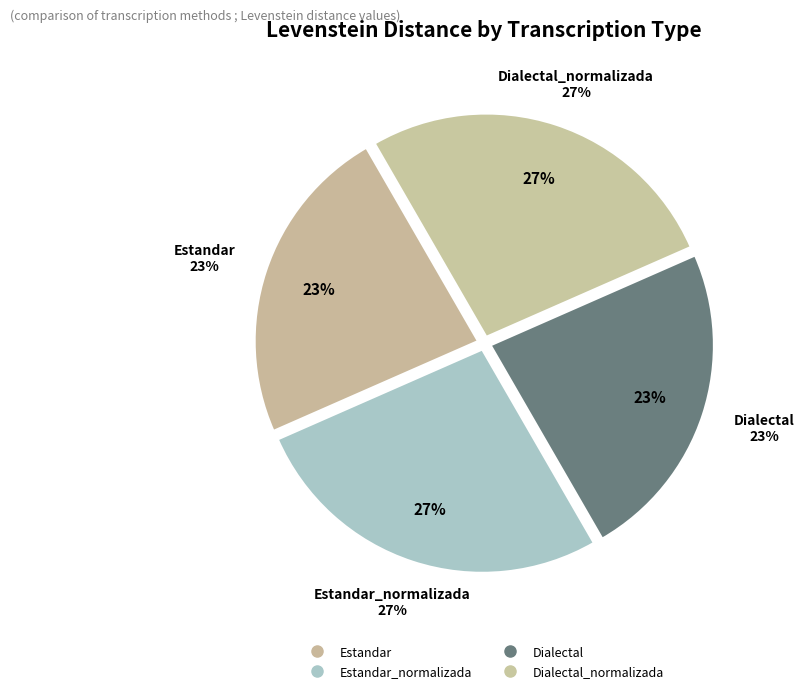

To the nearest percent, what percentage of the pie is Estandar_normalizada?

27%